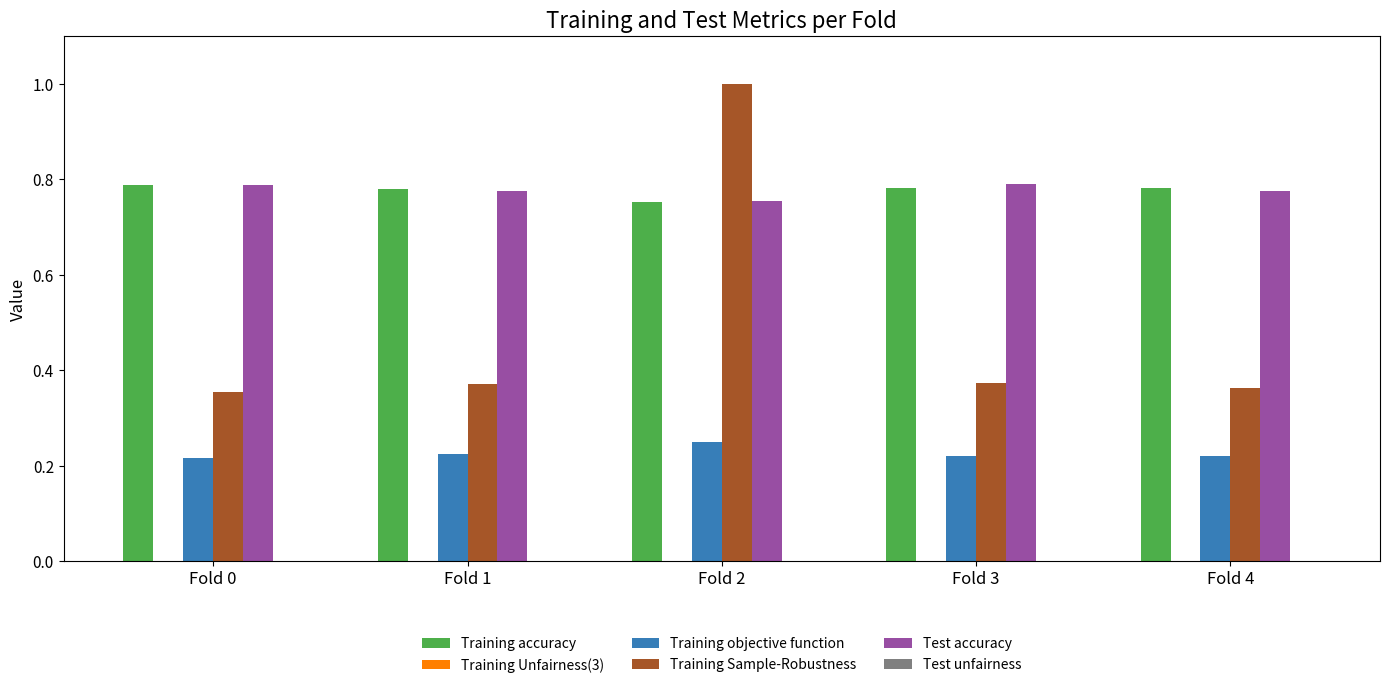

Which series changed the most between Fold 2 and Fold 3?

Training Sample-Robustness